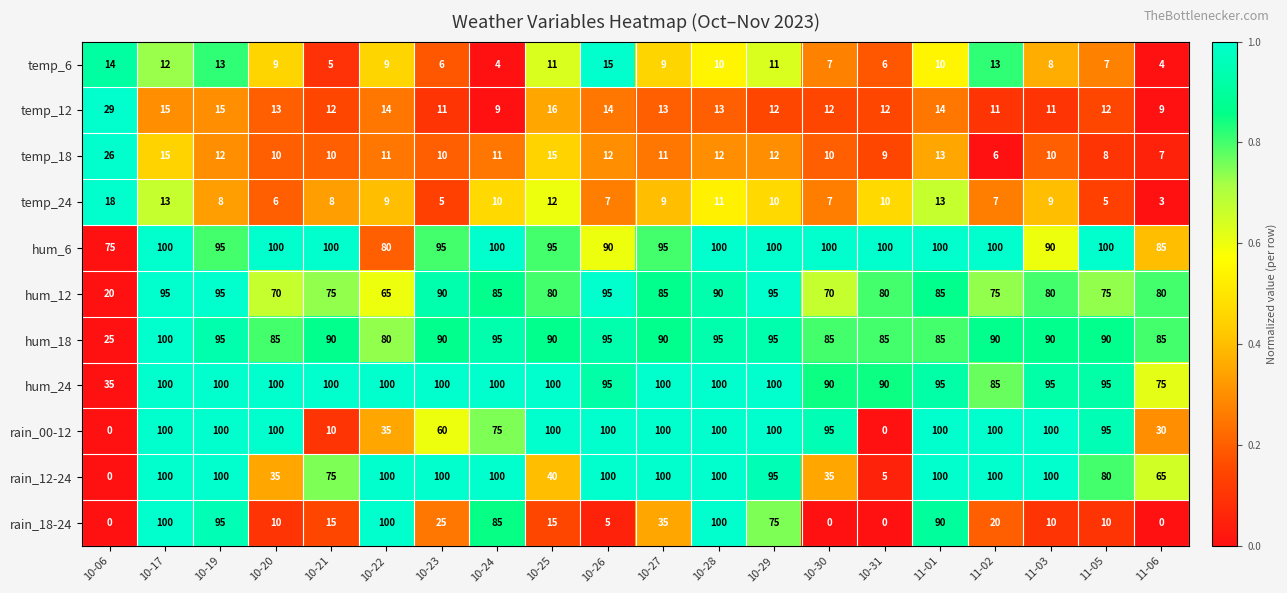

What is the maximum value shown in the chart?

100